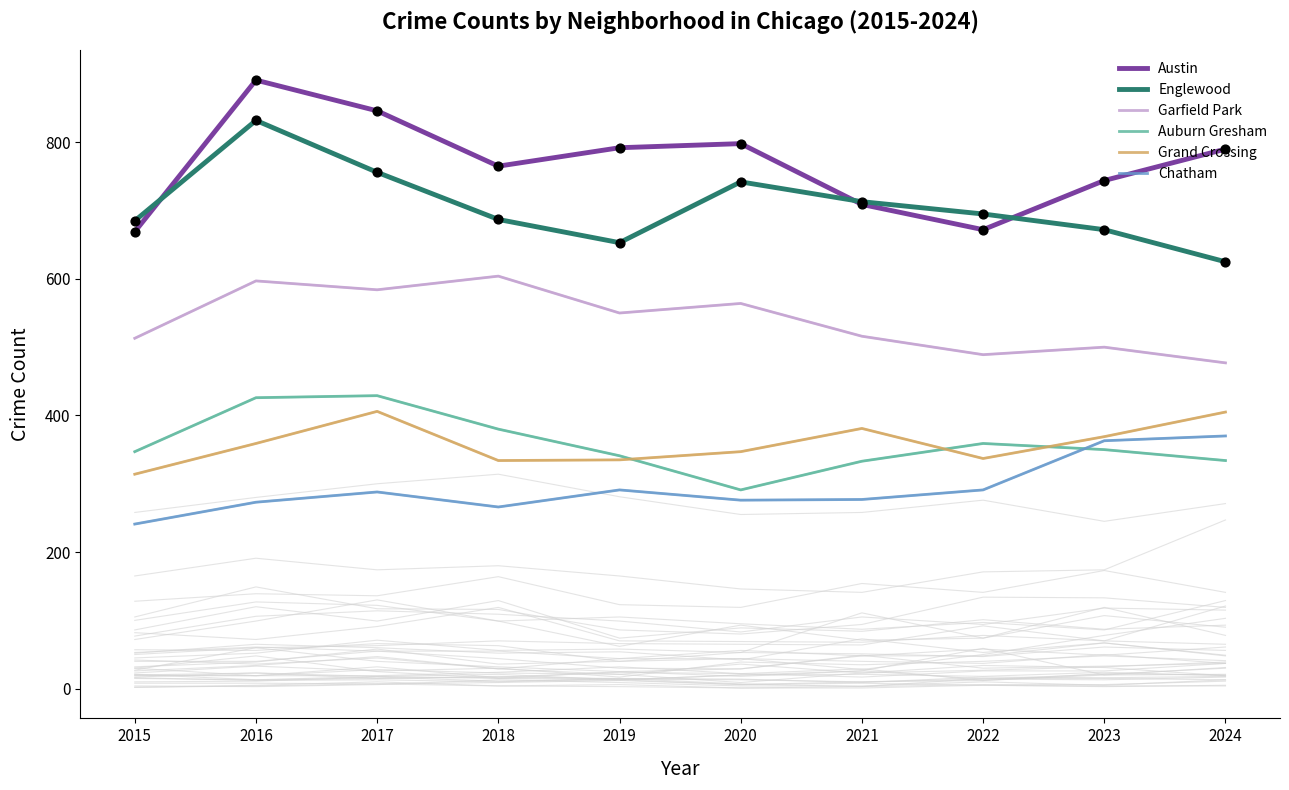

What are all the series names shown in the legend?

Austin, Englewood, Garfield Park, Auburn Gresham, Grand Crossing, Chatham